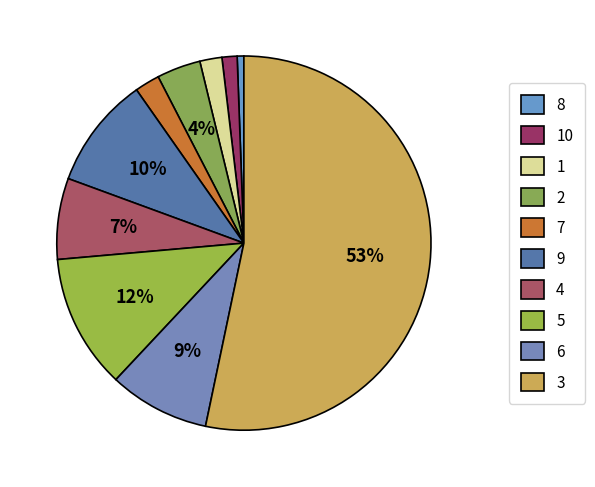

Which has a higher value, 9 or 3?

3